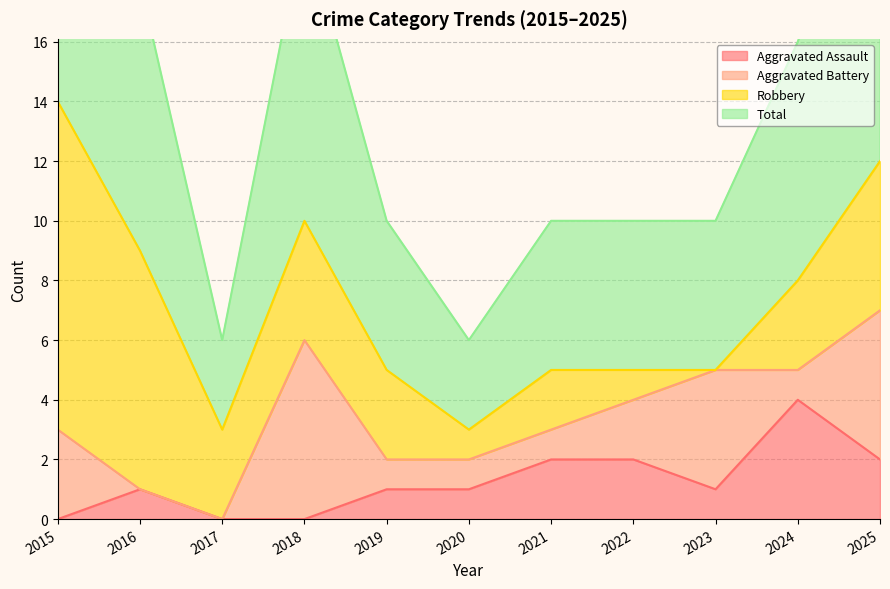

Which category has the highest value across all series?

2015